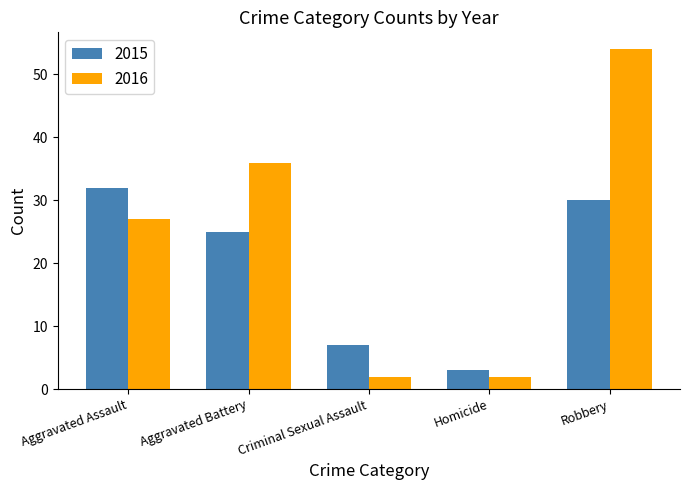

What is the average value of the 2016 series?

24